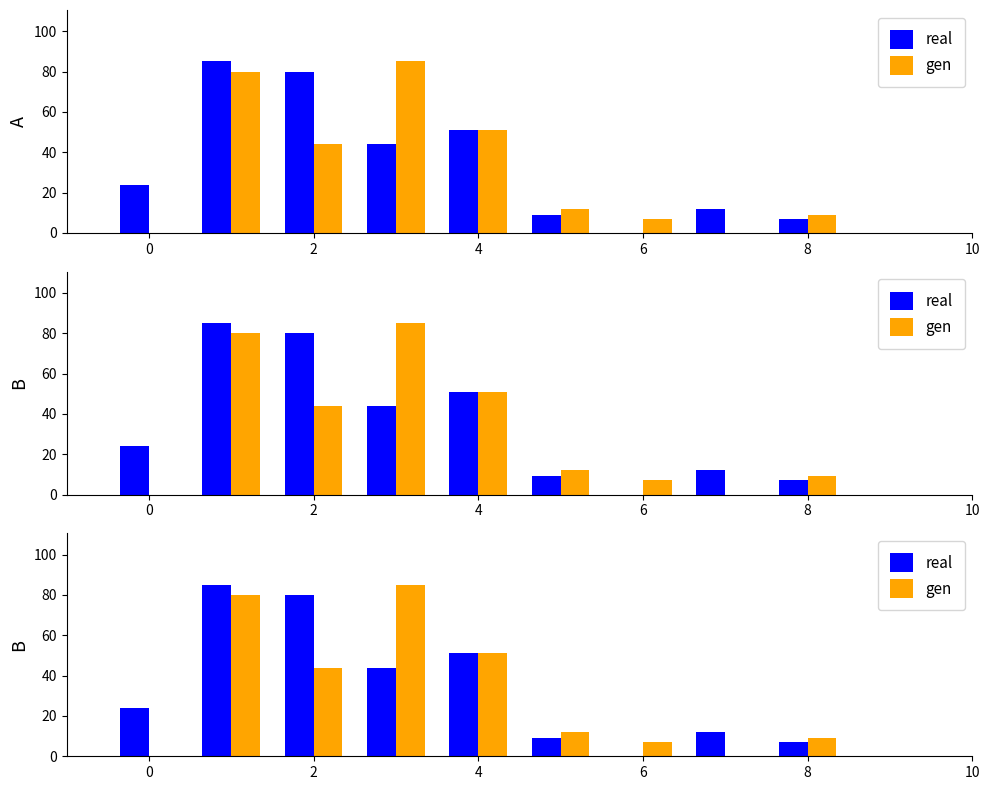

How many positive values does the gen series have?

7